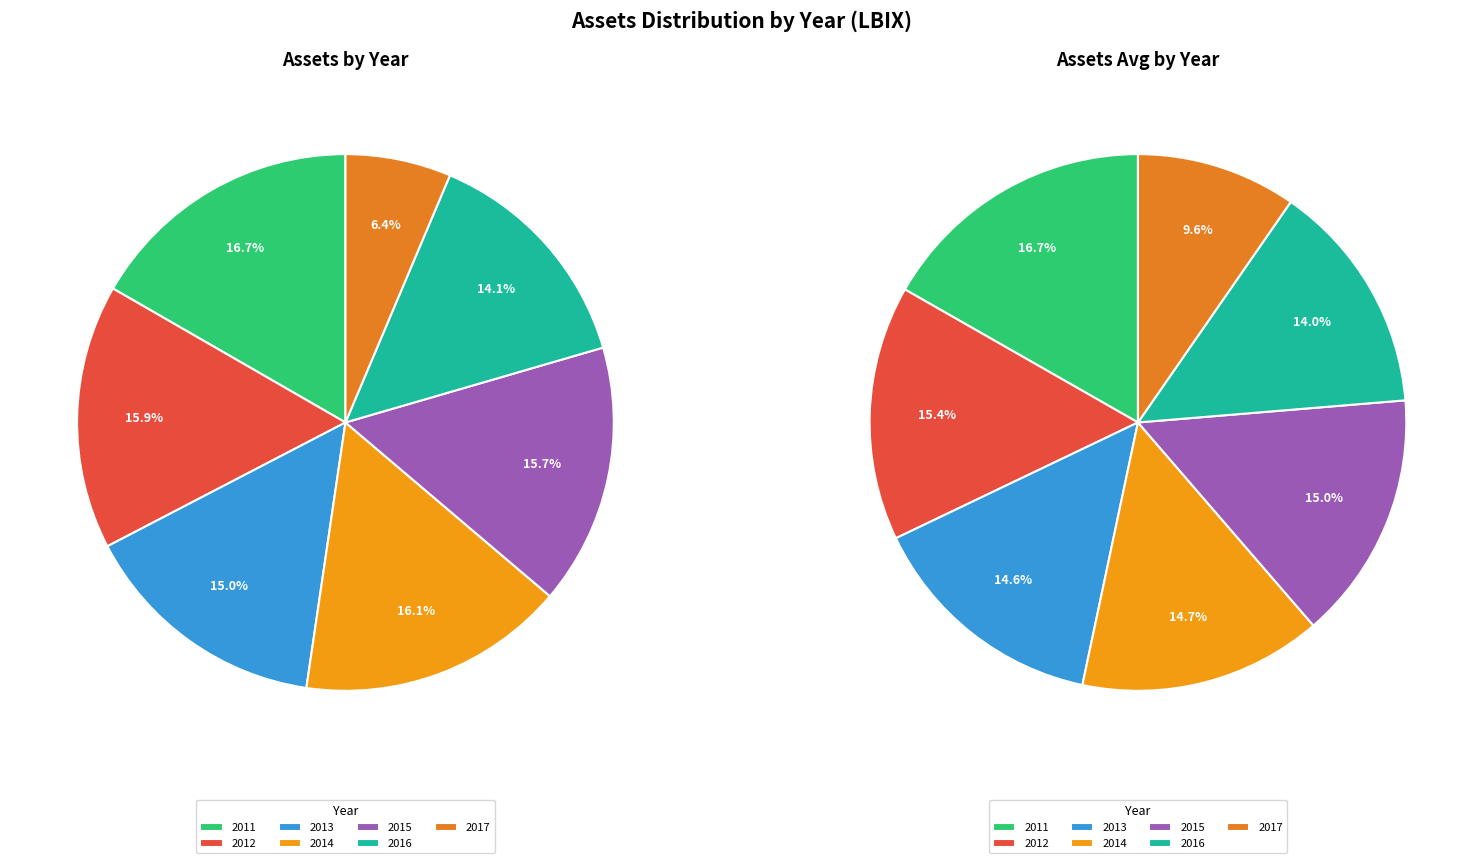

Is 2013 the majority of the pie?

No